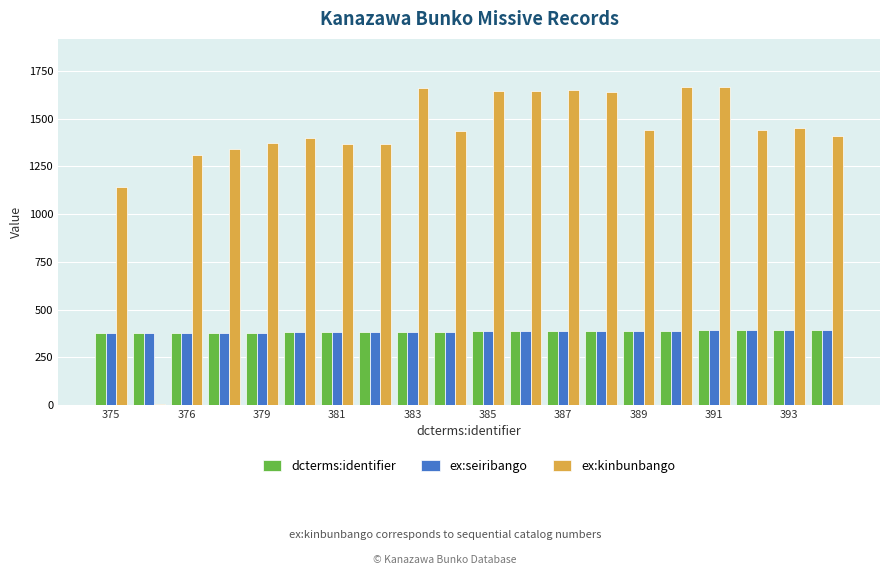

Count the number of categories in the chart.

20